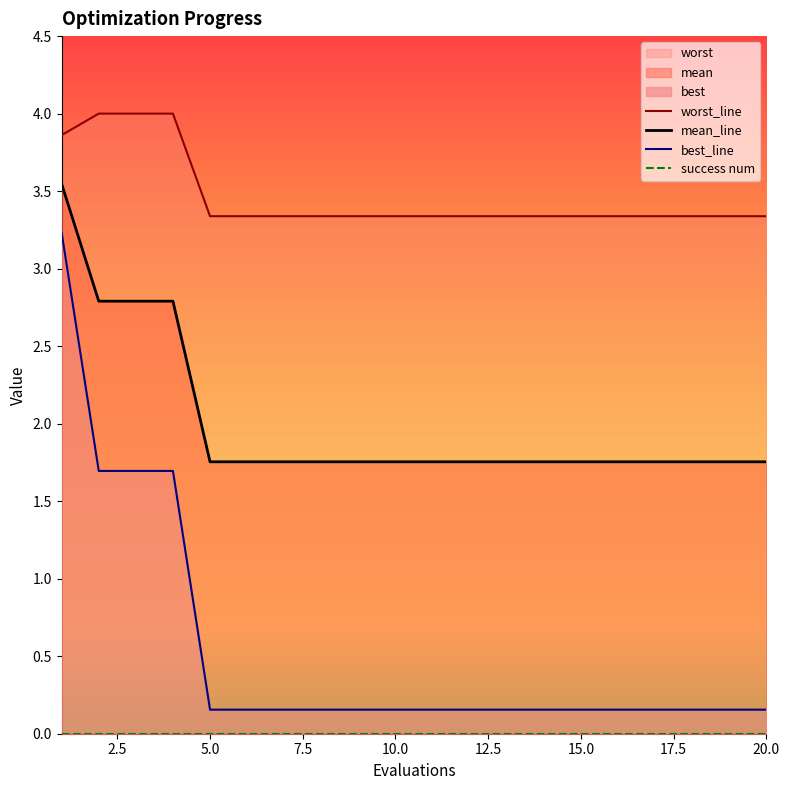

True or false: best_line and success num intersect in this chart.

False